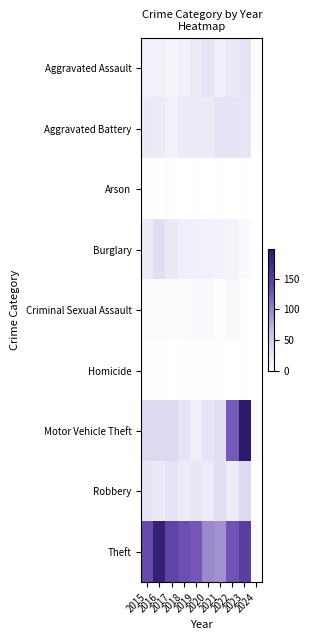

Which series has the largest range (max minus min)?

Motor Vehicle Theft